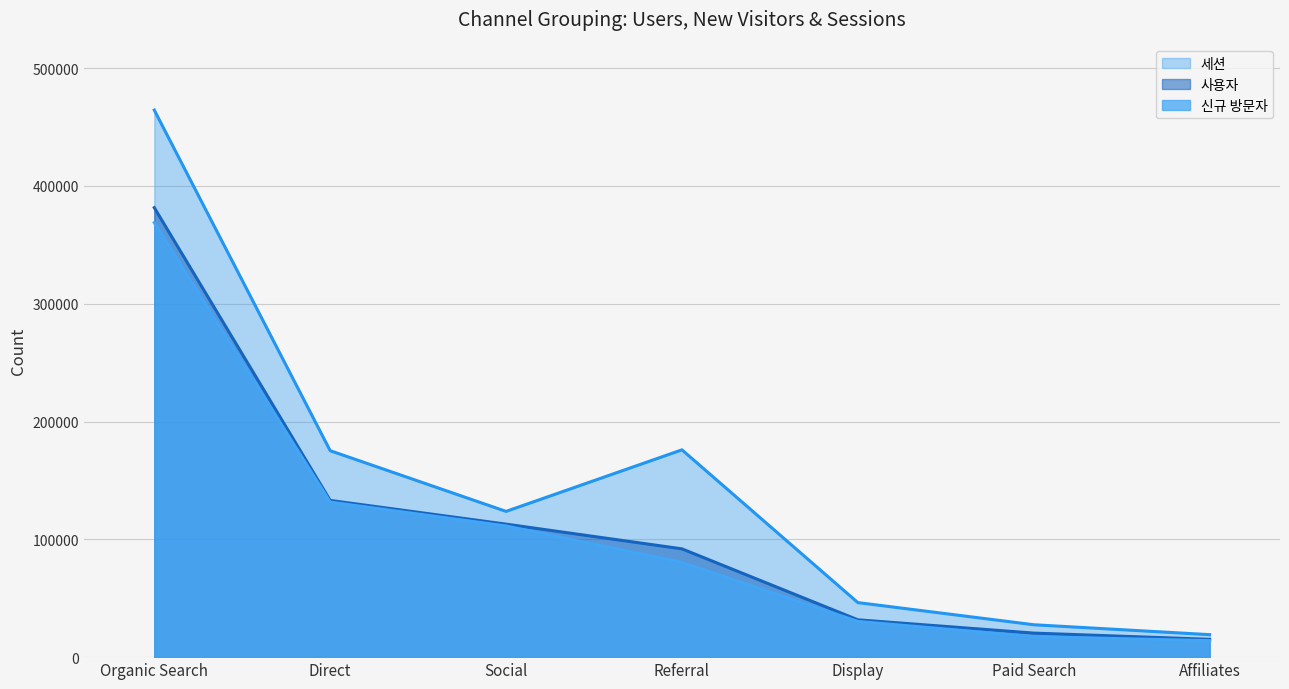

True or false: 사용자 and 신규 방문자 intersect in this chart.

False